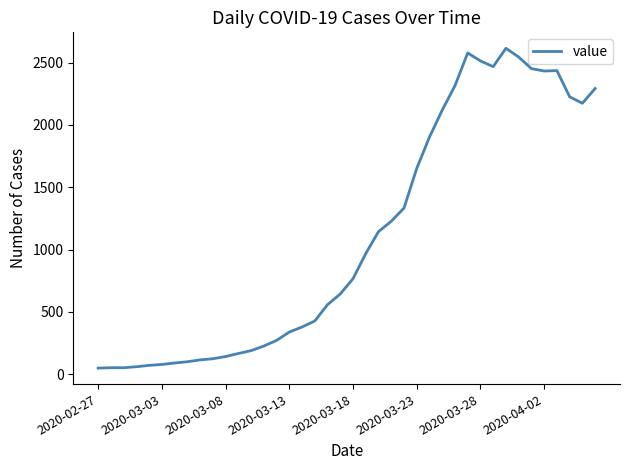

What is the average value?

1107